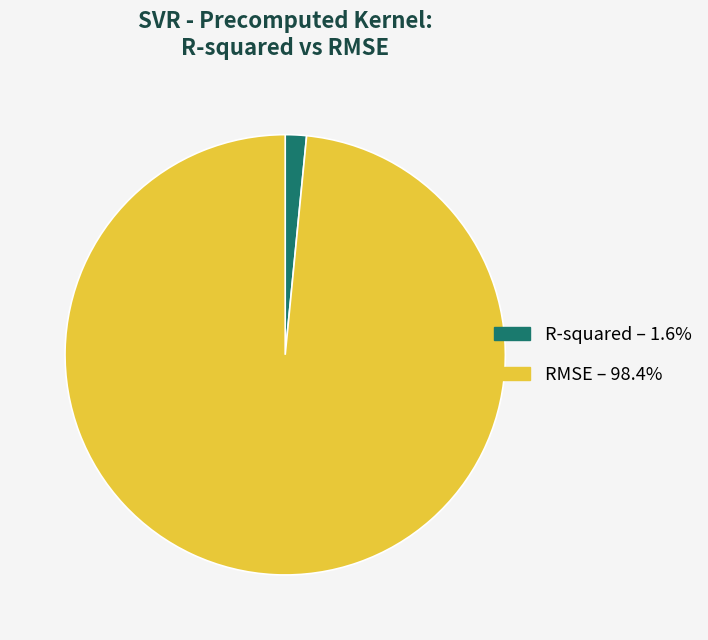

Between R-squared and RMSE, which is larger?

RMSE